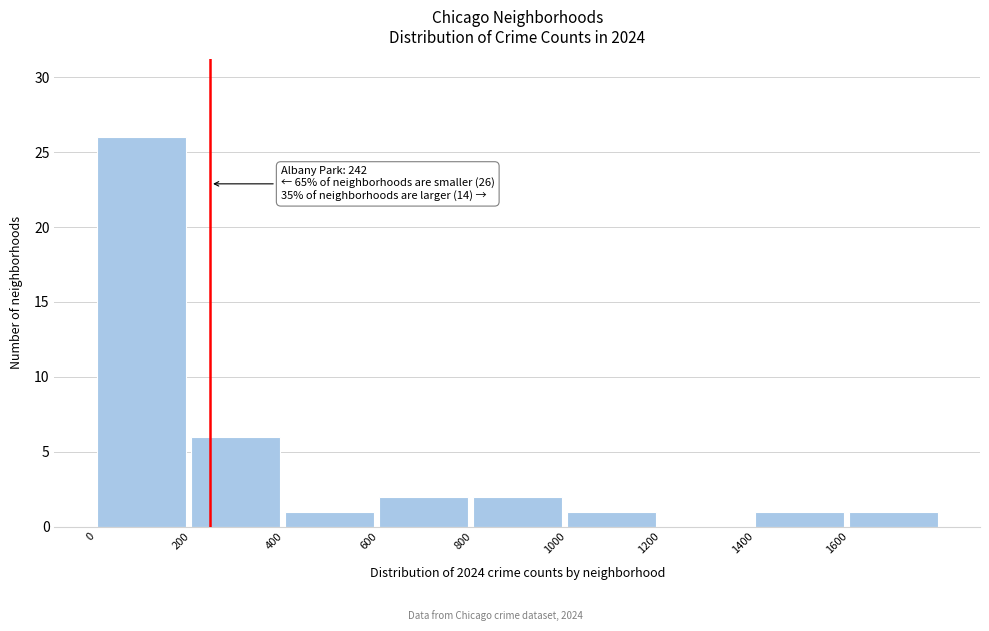

Over which range of the x-axis is the bar tallest?

0 to 200